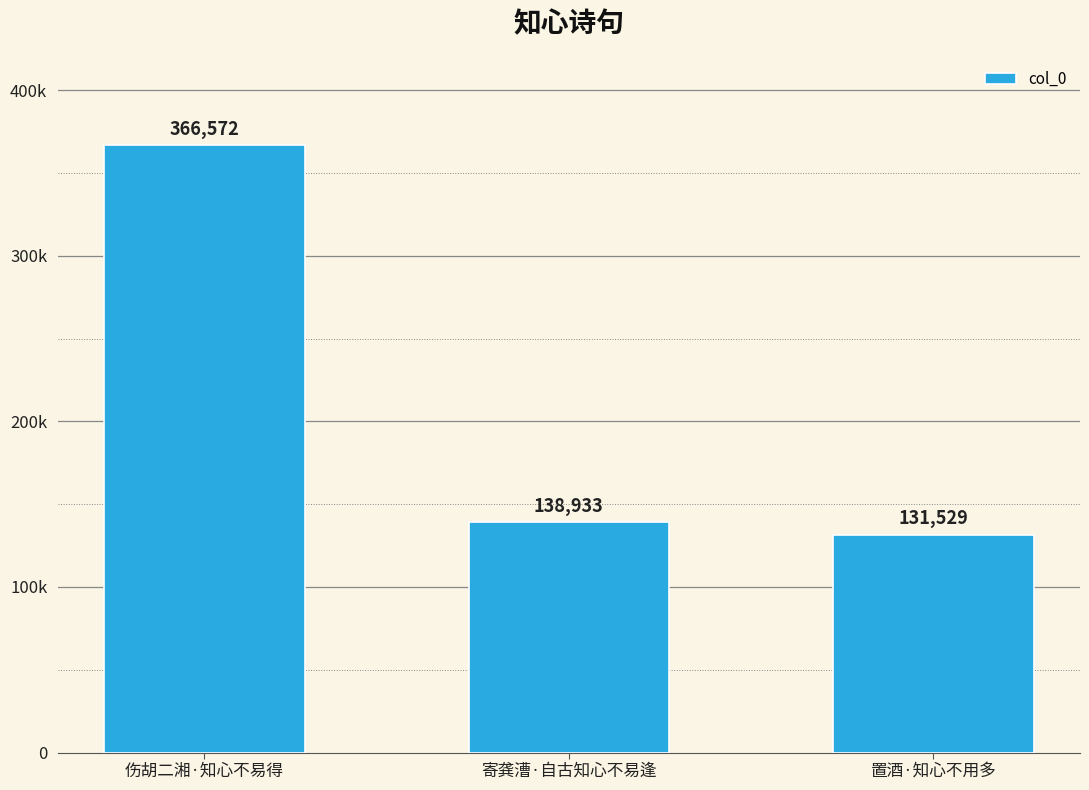

Which has a higher value, 置酒·知心不用多 or 寄龚漕·自古知心不易逢?

寄龚漕·自古知心不易逢